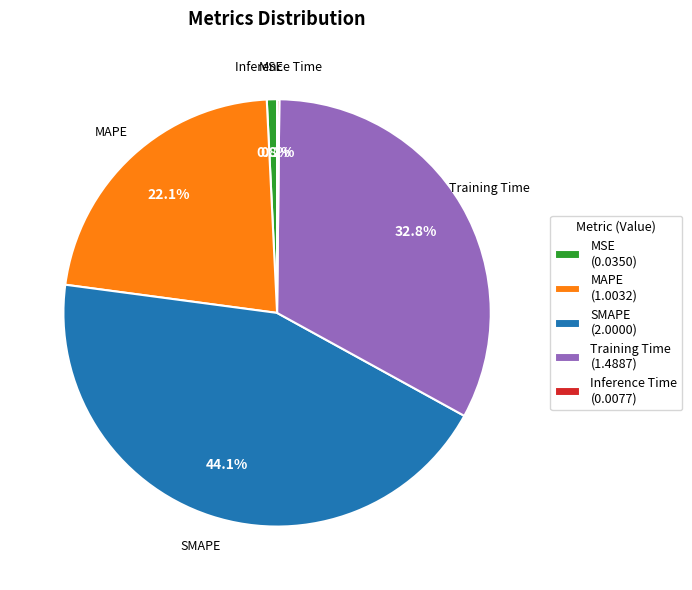

What percentage do MSE (0.0350) and Training Time (1.4887) together represent?

33.6%